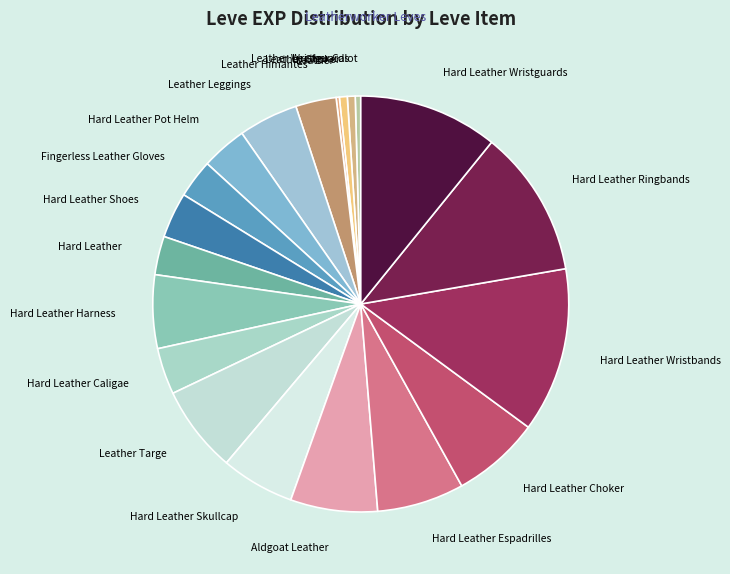

To the nearest percent, what is the average slice percentage?

5%